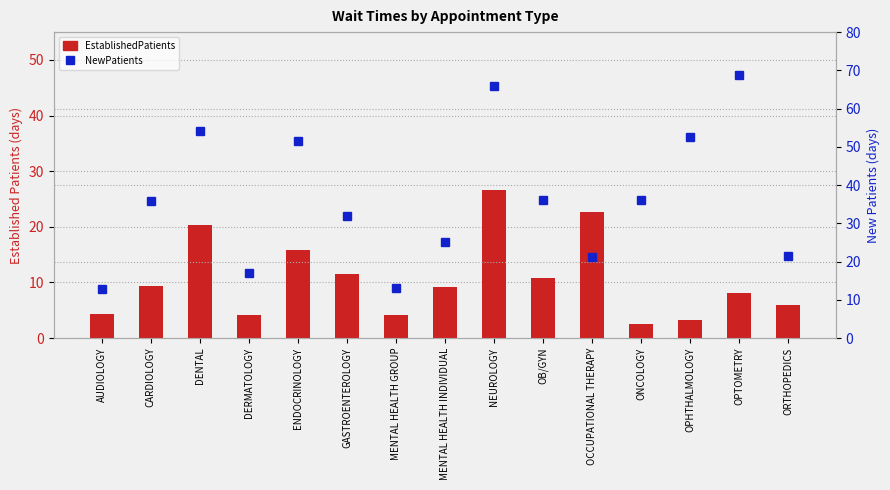

What is the value of the EstablishedPatients bar at the 2nd from the left?

9.3